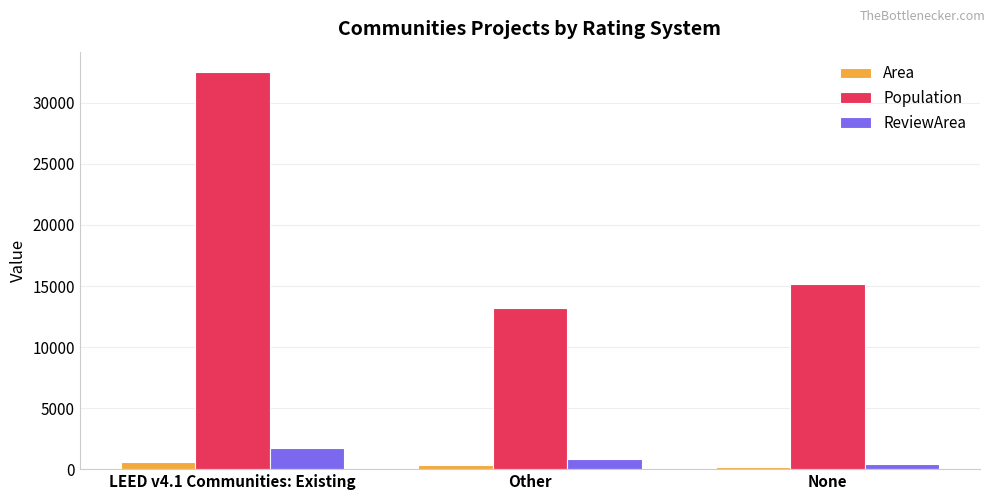

Rank the series by their maximum value, from lowest to highest.

Area, ReviewArea, Population